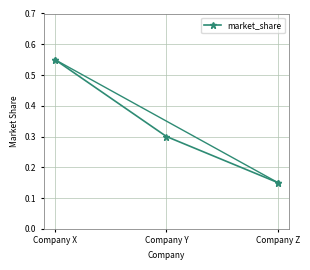

What is the sum of all values?

1.0